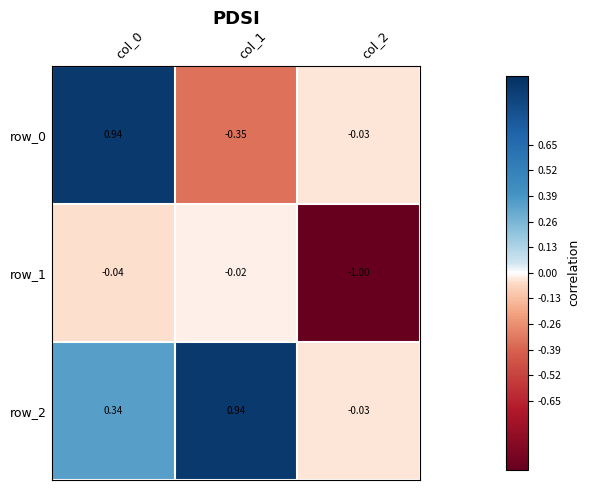

How many data points in row_0 are above 0?

1